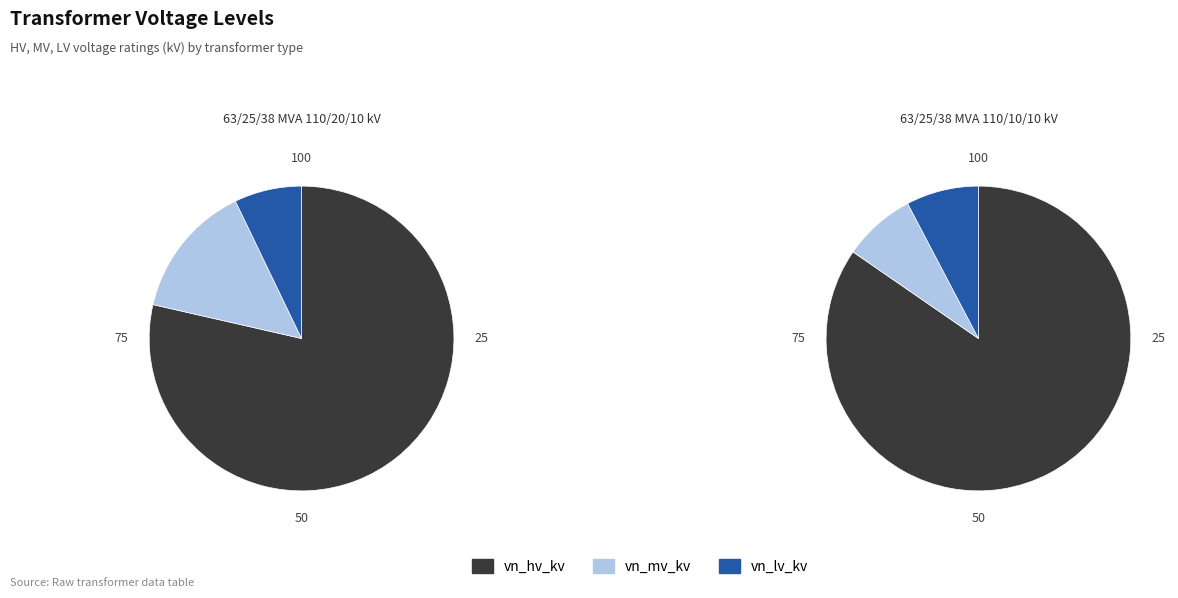

What percentage do 63/25/38 MVA 110/20/10 kV and 63/25/38 MVA 110/10/10 kV together represent?

100.0%